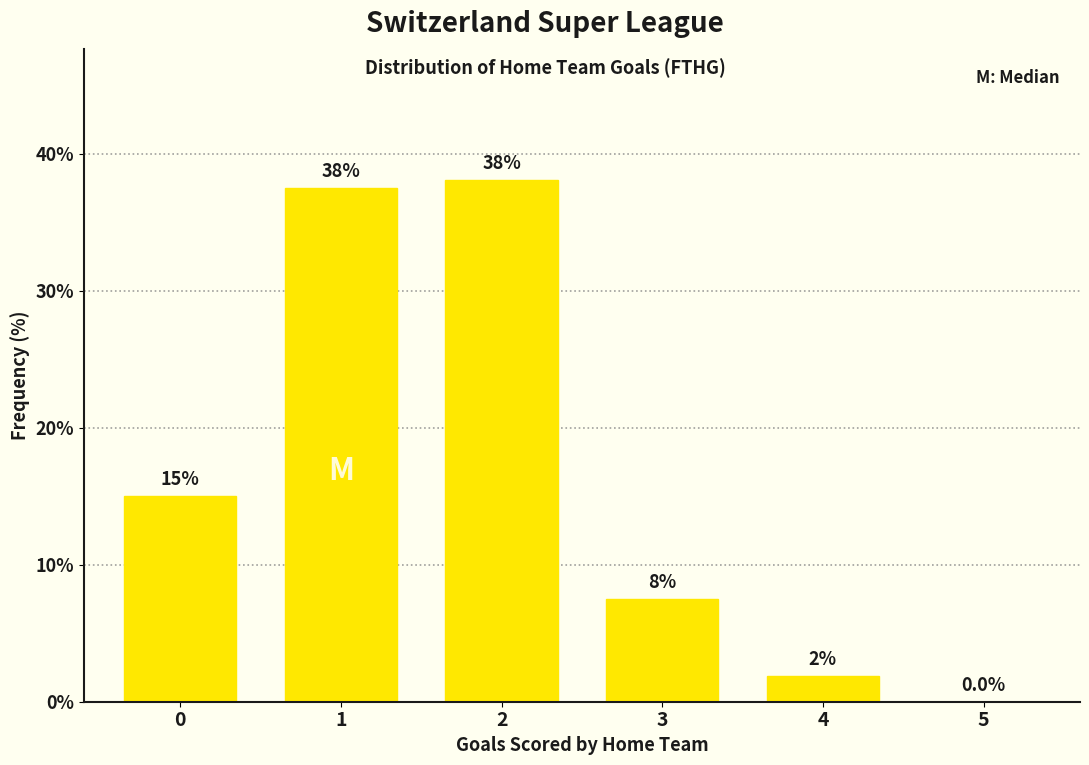

Is it true that the value at 2 is 51.0?

False